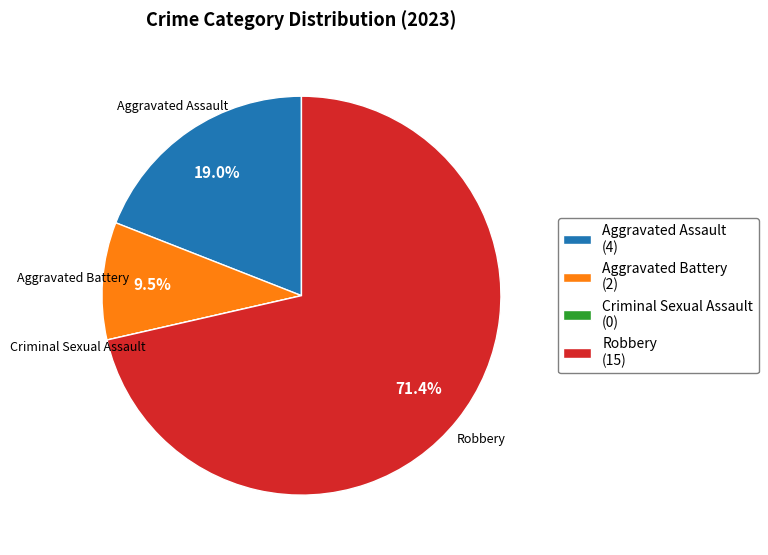

Which has a higher value, Robbery or Aggravated Battery?

Robbery